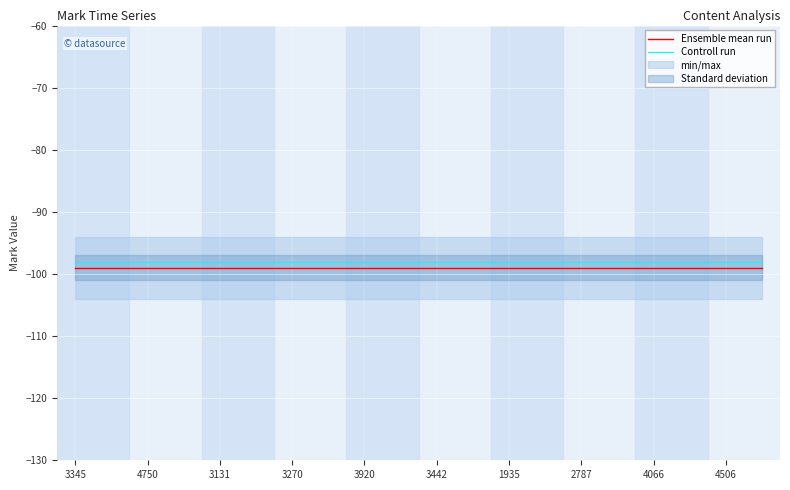

Which category has the lowest value across all series?

3345